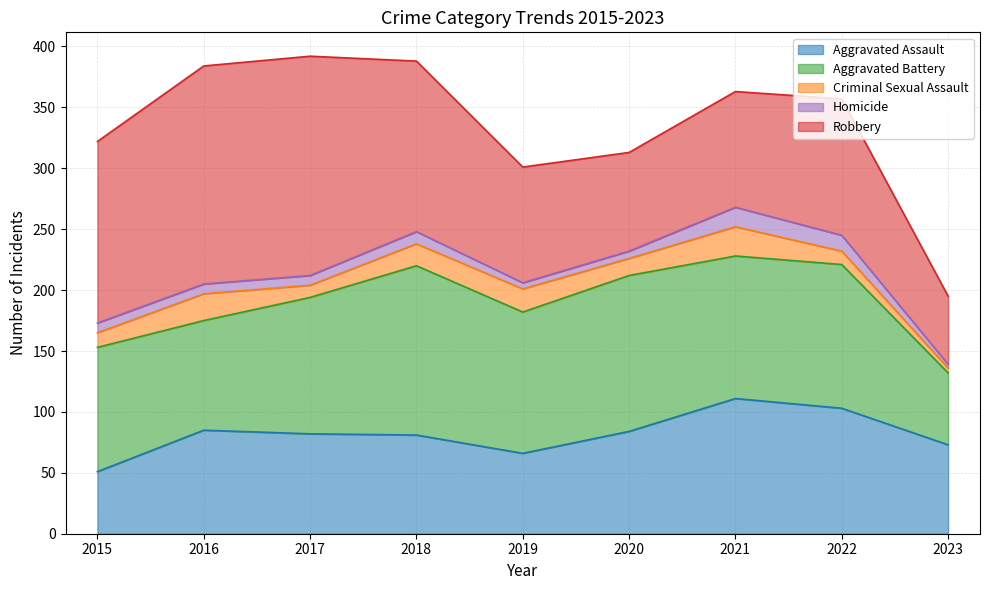

True or false: Criminal Sexual Assault has a value of 10 at 2017.

True